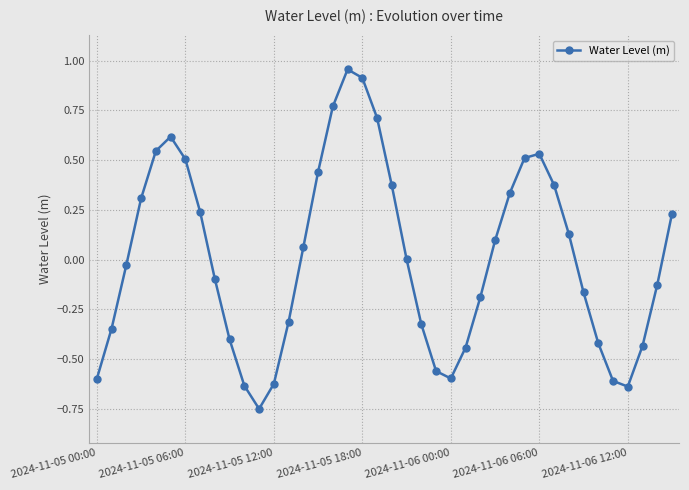

How many lines are shown in the chart?

1